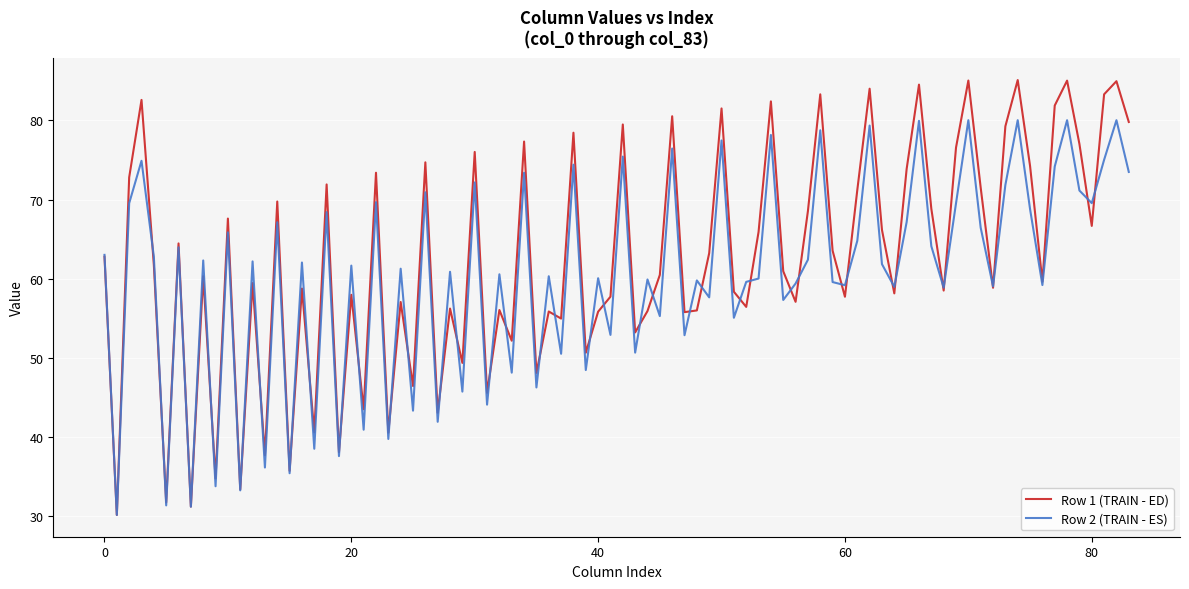

Rank the series by their maximum value, from highest to lowest.

Row 1 (TRAIN - ED), Row 2 (TRAIN - ES)